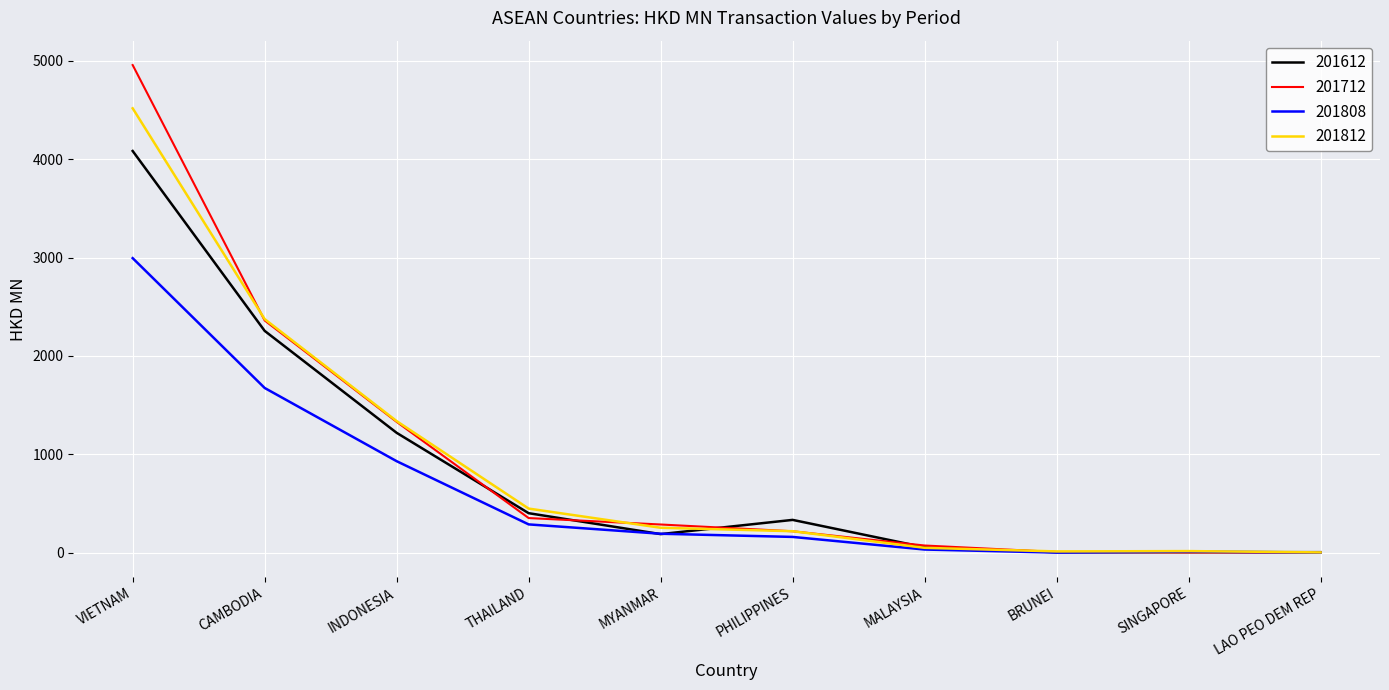

What is the sum of all 201612 values?

8557.5